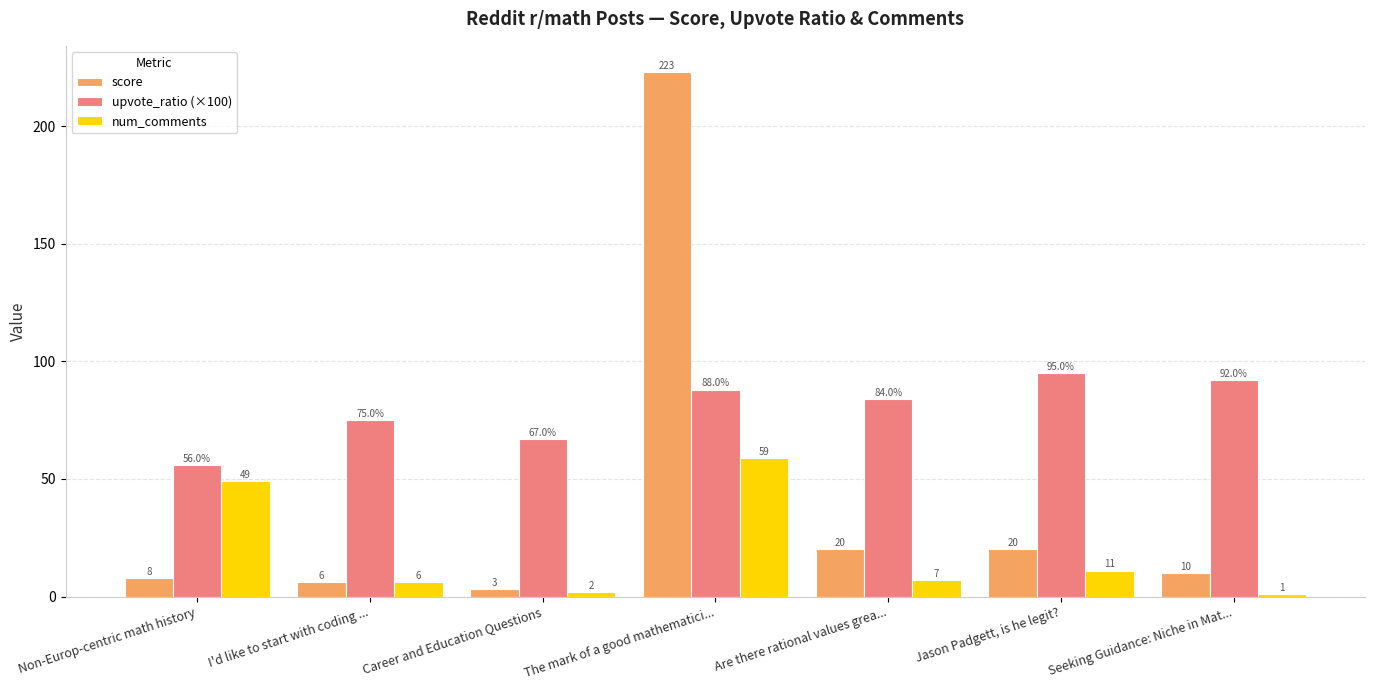

Between I'd like to start with coding ... and Are there rational values grea..., which series saw the biggest shift?

score